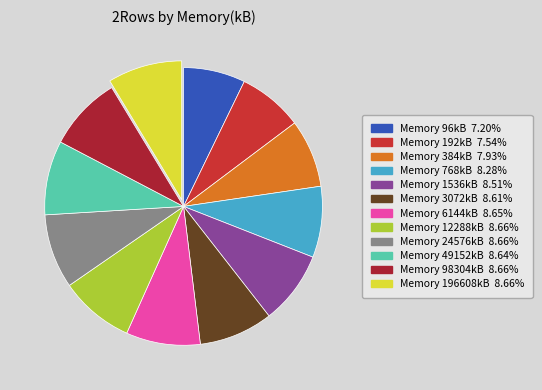

How many segments does this pie chart have?

12